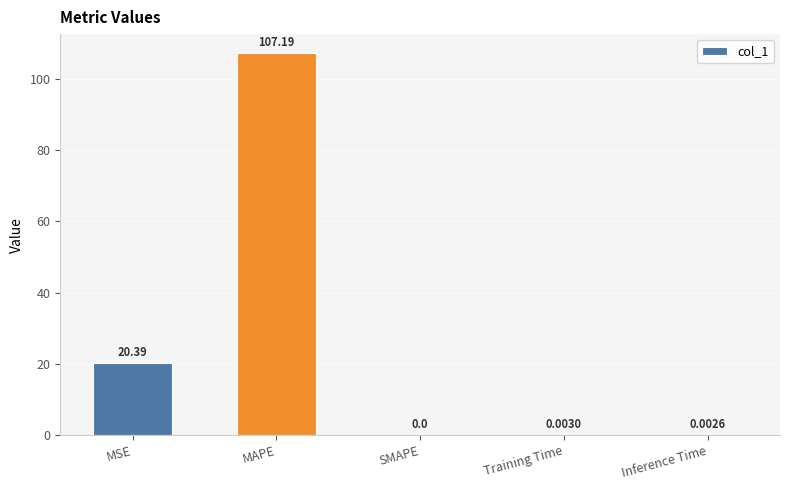

How many data points are above 0?

4